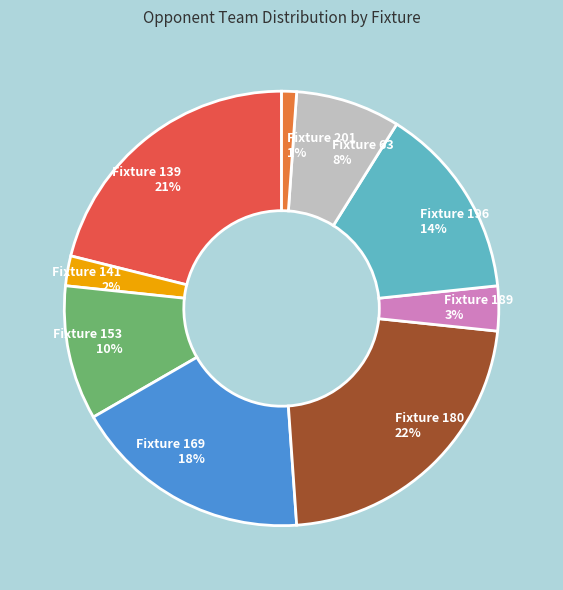

True or false: Fixture 180 accounts for 7% of the total.

False